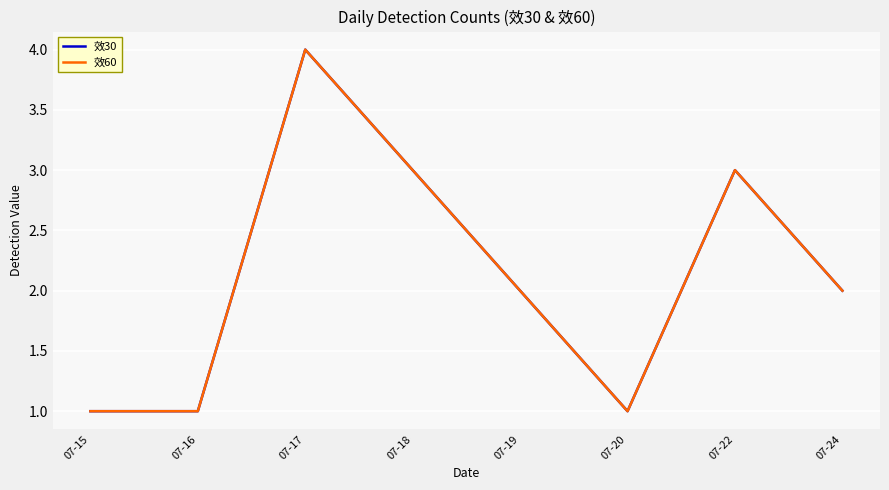

How many interior local valleys does the 效60 series have?

1